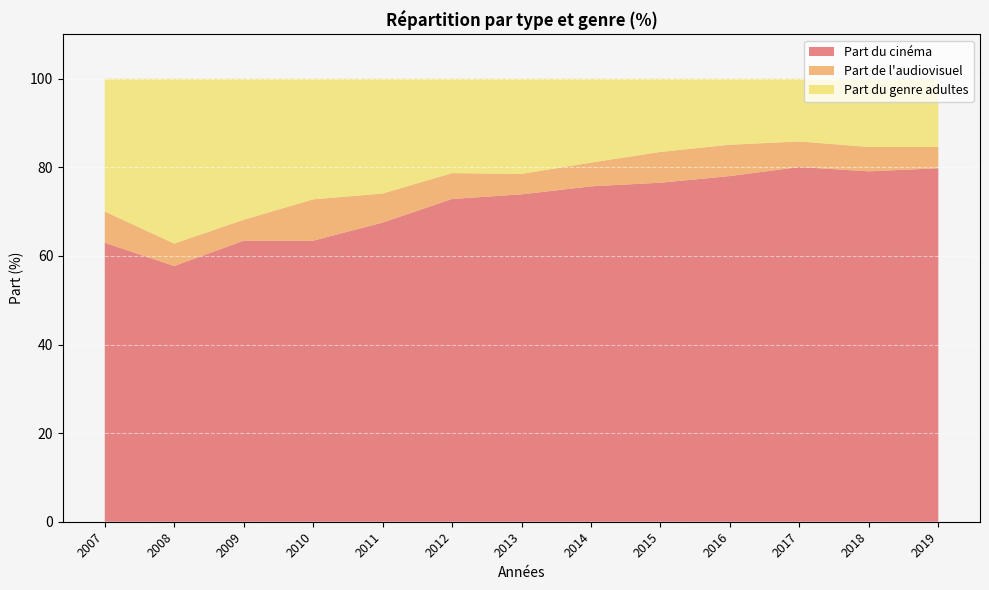

Reading left to right, extract all data points from this chart.

Part du cinéma: 2007=63.0	2008=57.7	2009=63.4	2010=63.4	2011=67.5	2012=72.9	2013=73.9	2014=75.7	2015=76.5	2016=78.0	2017=80.1	2018=79.1	2019=79.8
Part de l'audiovisuel: 2007=7.1	2008=5.1	2009=4.7	2010=9.3	2011=6.6	2012=5.8	2013=4.6	2014=5.4	2015=6.9	2016=7.1	2017=5.8	2018=5.5	2019=4.8
Part du genre adultes: 2007=30.0	2008=37.2	2009=31.8	2010=27.2	2011=25.9	2012=21.3	2013=21.5	2014=18.9	2015=16.5	2016=14.9	2017=14.2	2018=15.4	2019=15.4